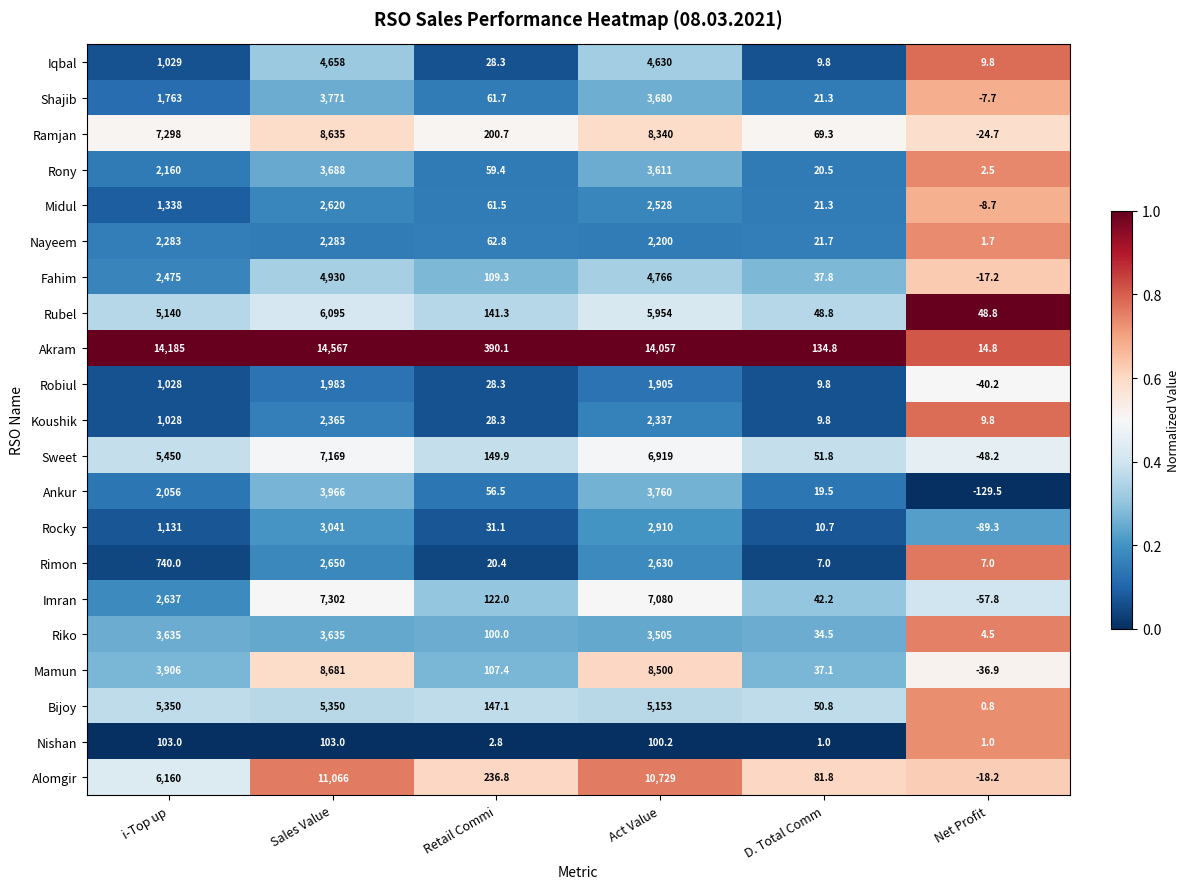

Which series has the largest total across all categories?

Akram